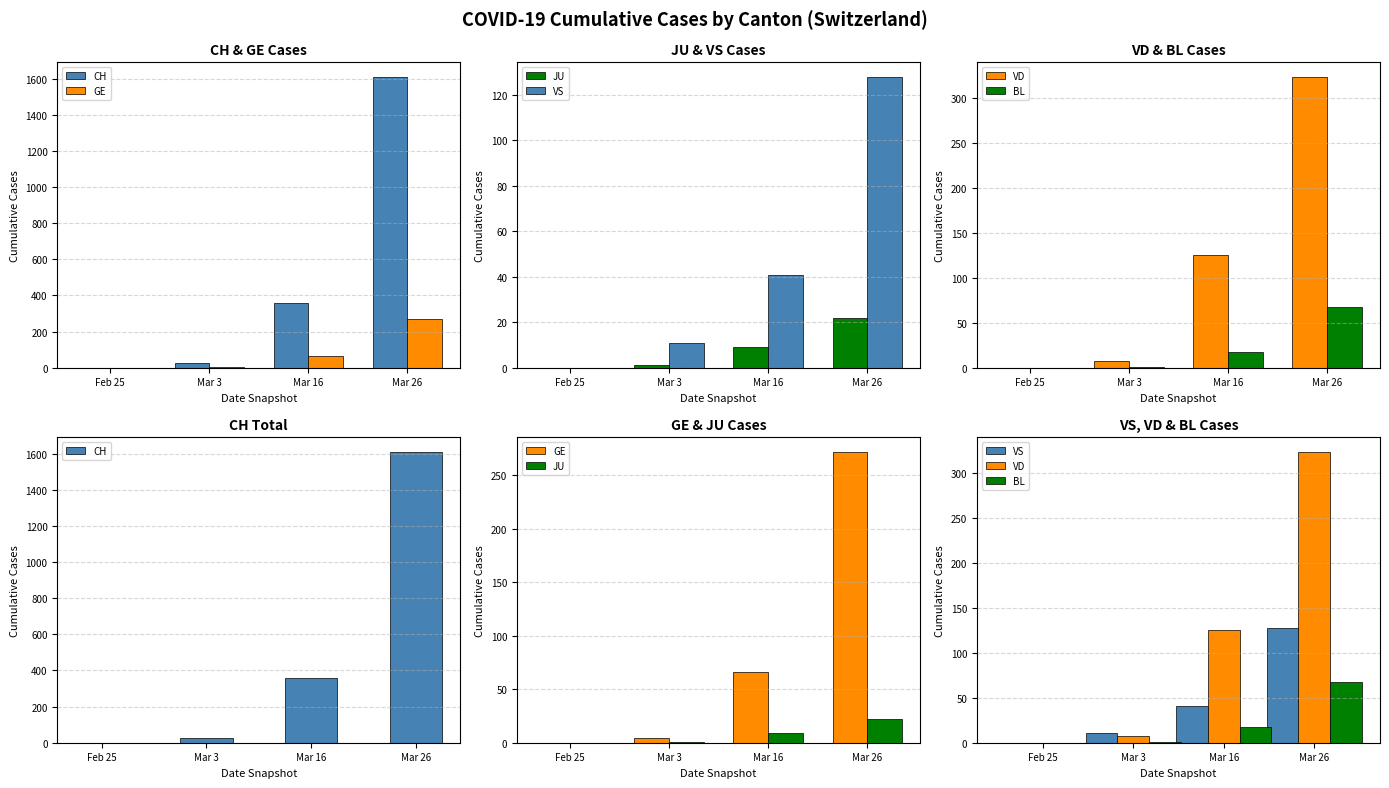

Between Mar 26 and Feb 25, which is larger?

Mar 26